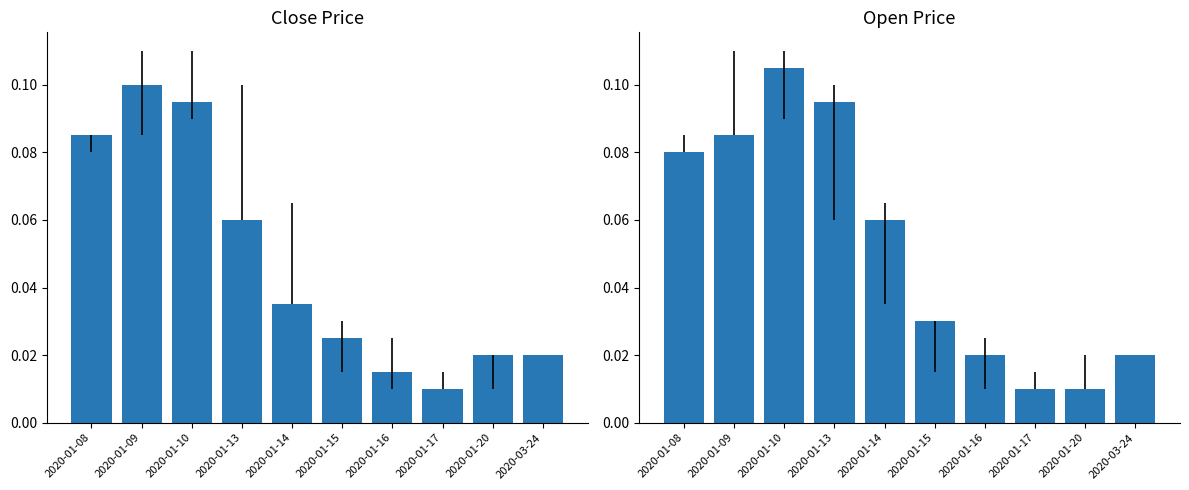

What is the difference between the close values at 2020-01-09 and 2020-01-17?

0.1